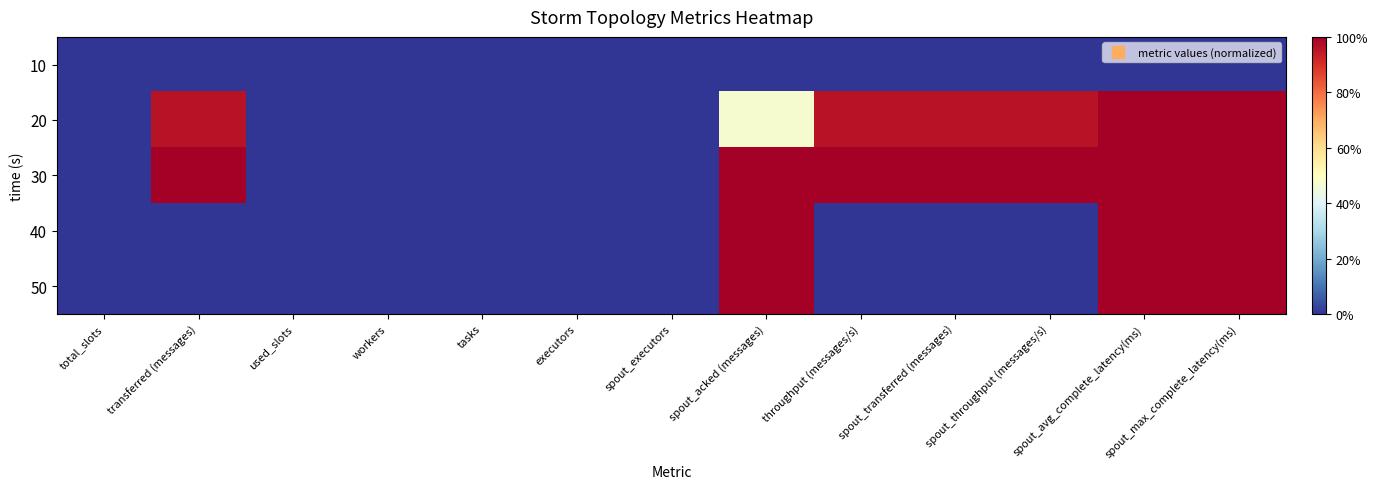

Reading left to right, extract all data points from this chart.

10: total_slots=0.0	transferred (messages)=0.0	used_slots=0.0	workers=0.0	tasks=0.0	executors=0.0	spout_executors=0.0	spout_acked (messages)=0.0	throughput (messages/s)=0.0	spout_transferred (messages)=0.0	spout_throughput (messages/s)=0.0	spout_avg_complete_latency(ms)=0.0	spout_max_complete_latency(ms)=0.0
20: total_slots=0.0	transferred (messages)=1.0	used_slots=0.0	workers=0.0	tasks=0.0	executors=0.0	spout_executors=0.0	spout_acked (messages)=0.5	throughput (messages/s)=1.0	spout_transferred (messages)=1.0	spout_throughput (messages/s)=1.0	spout_avg_complete_latency(ms)=1.0	spout_max_complete_latency(ms)=1.0
30: total_slots=0.0	transferred (messages)=1.0	used_slots=0.0	workers=0.0	tasks=0.0	executors=0.0	spout_executors=0.0	spout_acked (messages)=1.0	throughput (messages/s)=1.0	spout_transferred (messages)=1.0	spout_throughput (messages/s)=1.0	spout_avg_complete_latency(ms)=1.0	spout_max_complete_latency(ms)=1.0
40: total_slots=0.0	transferred (messages)=0.0	used_slots=0.0	workers=0.0	tasks=0.0	executors=0.0	spout_executors=0.0	spout_acked (messages)=1.0	throughput (messages/s)=0.0	spout_transferred (messages)=0.0	spout_throughput (messages/s)=0.0	spout_avg_complete_latency(ms)=1.0	spout_max_complete_latency(ms)=1.0
50: total_slots=0.0	transferred (messages)=0.0	used_slots=0.0	workers=0.0	tasks=0.0	executors=0.0	spout_executors=0.0	spout_acked (messages)=1.0	throughput (messages/s)=0.0	spout_transferred (messages)=0.0	spout_throughput (messages/s)=0.0	spout_avg_complete_latency(ms)=1.0	spout_max_complete_latency(ms)=1.0